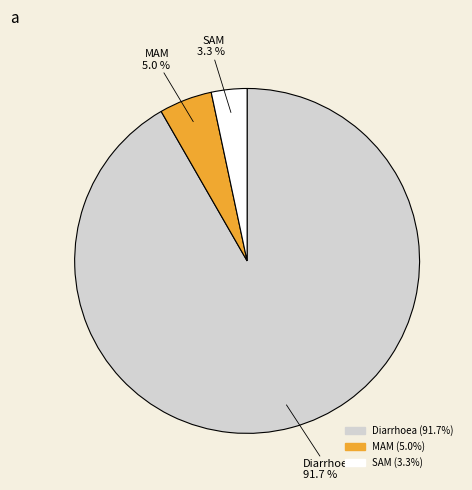

Between Diarrhoea and SAM, which is larger?

Diarrhoea